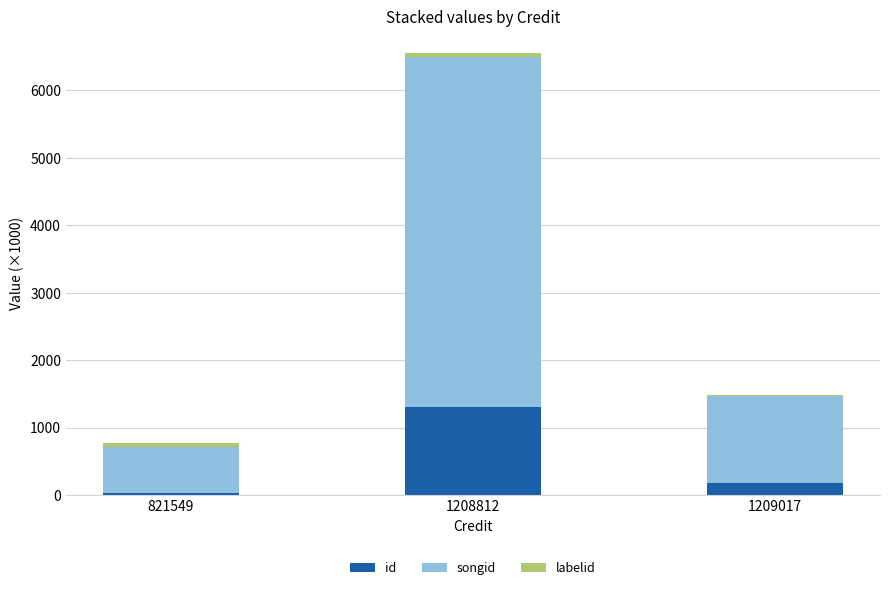

Are the bars horizontal?

No